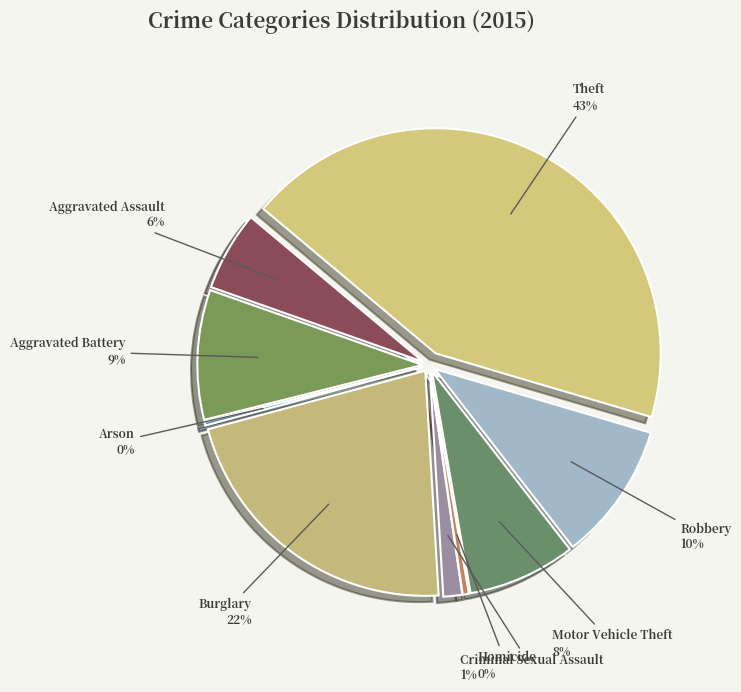

What is the total percentage of Aggravated Battery and Homicide?

9.8%